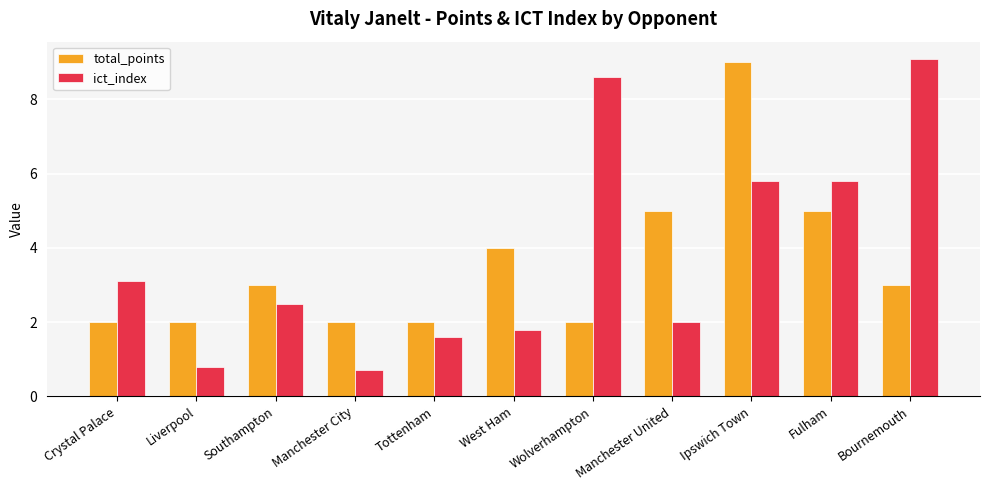

Is it true that total_points equals 0.8 at Bournemouth?

False